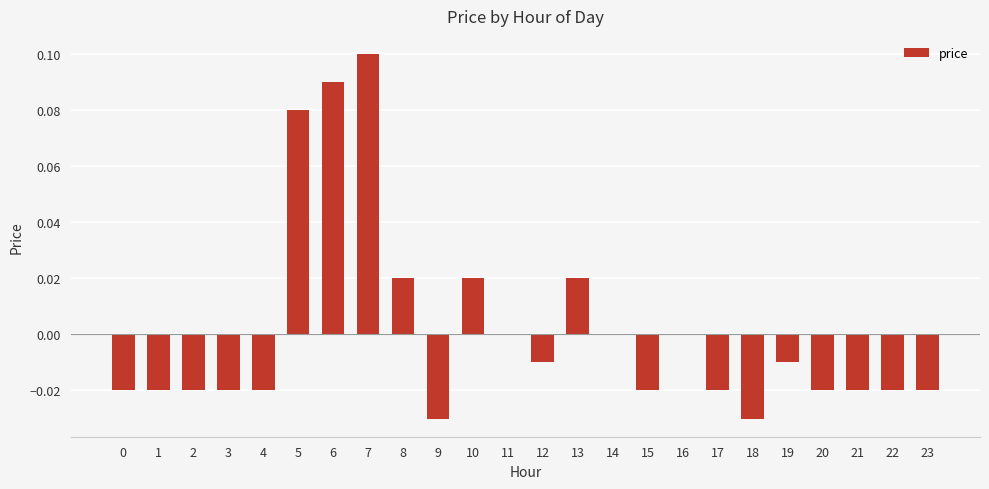

Are the bars horizontal?

No